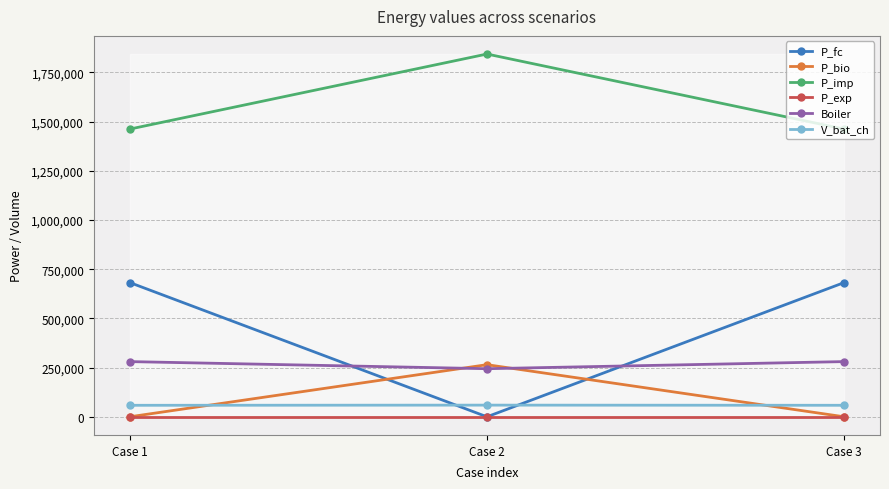

The value of P_imp at Case 2 is 1843833.9. True or false?

True